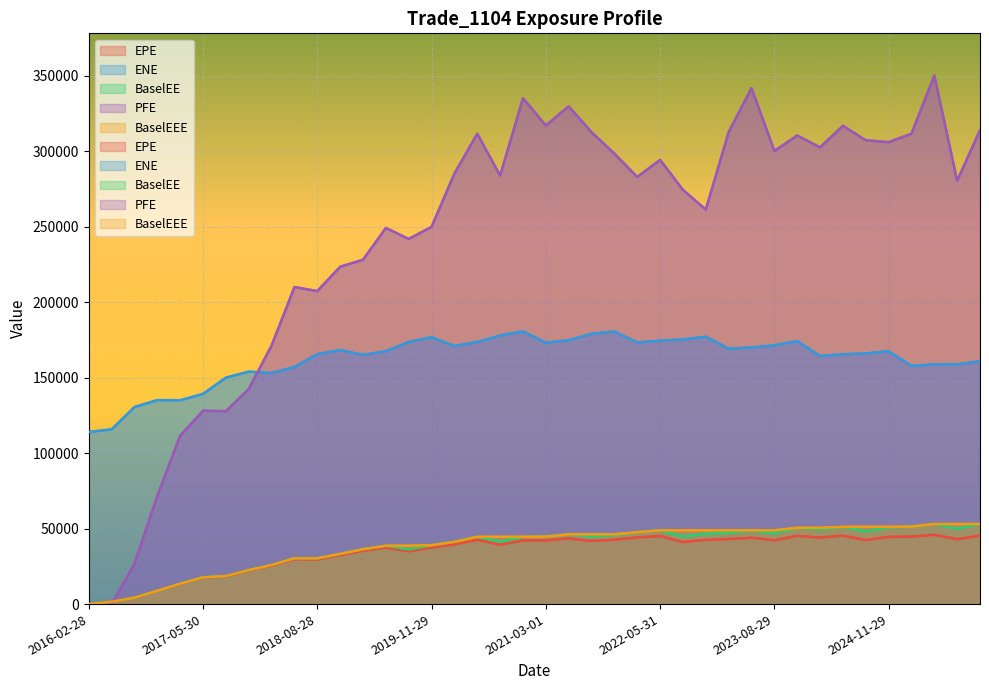

What position from the left is 2017-11-28?

8